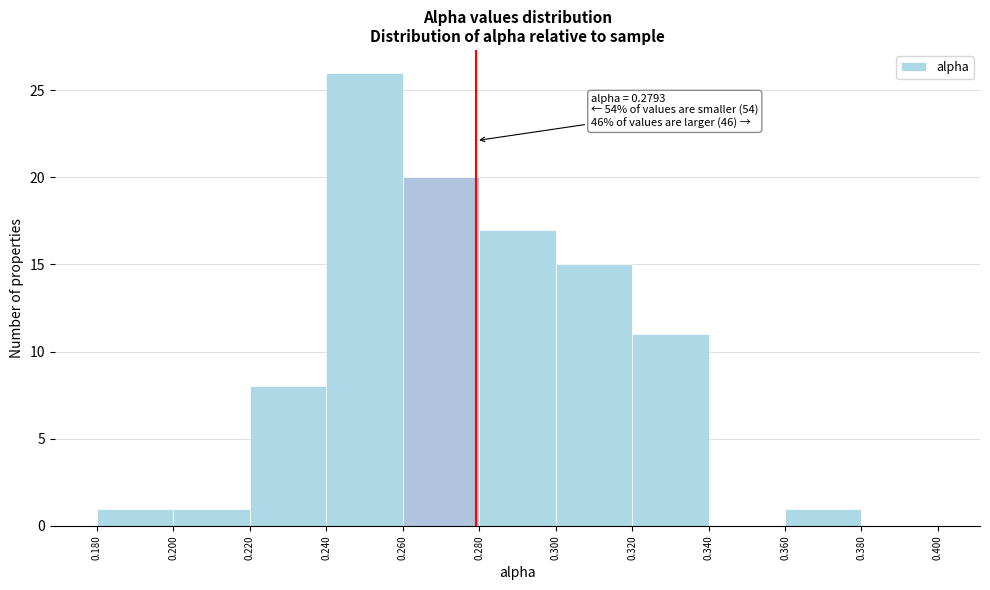

Which range on the x-axis has the tallest bar?

0.240 to 0.260